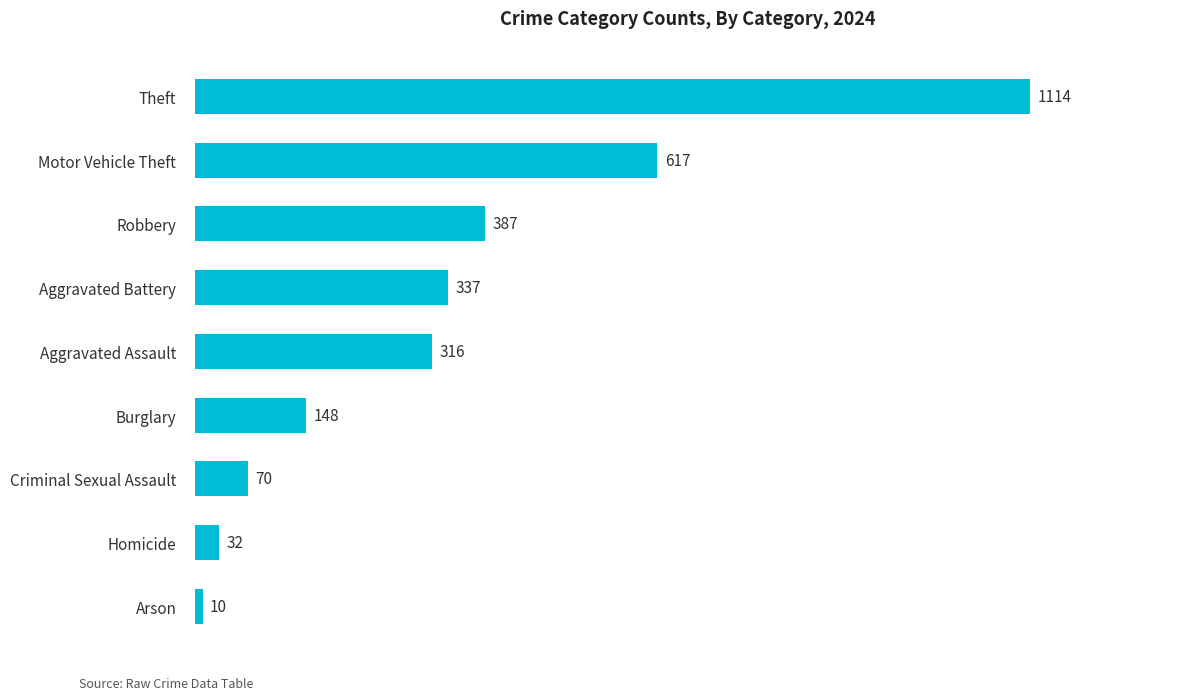

The chart shows a value of 316 at Aggravated Assault. True or false?

True